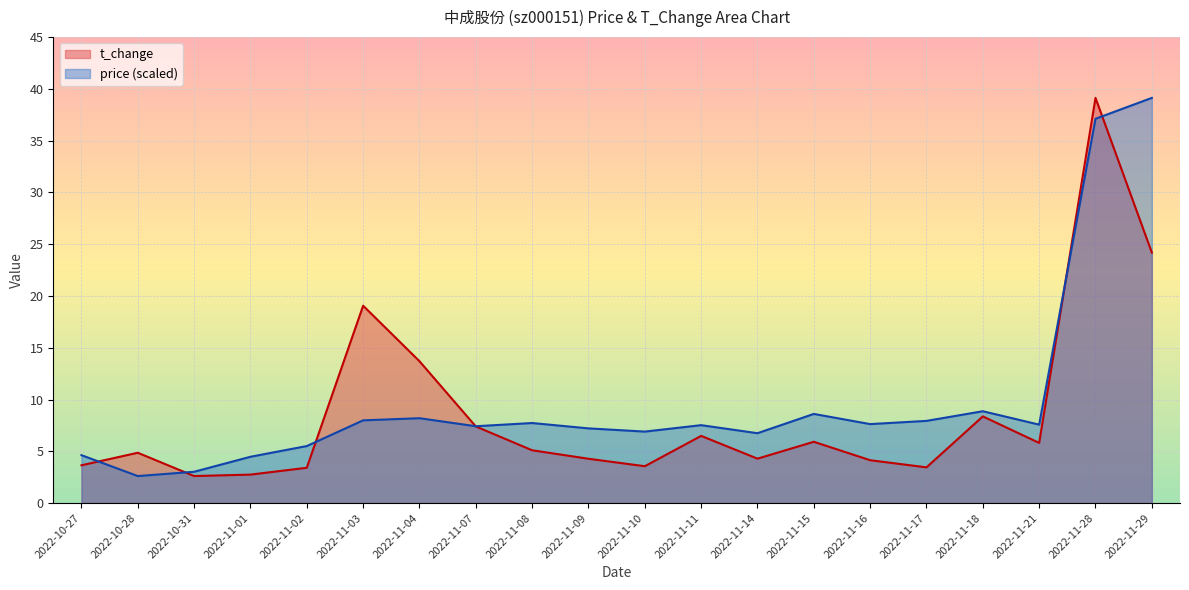

How many distinct data groups are displayed?

2